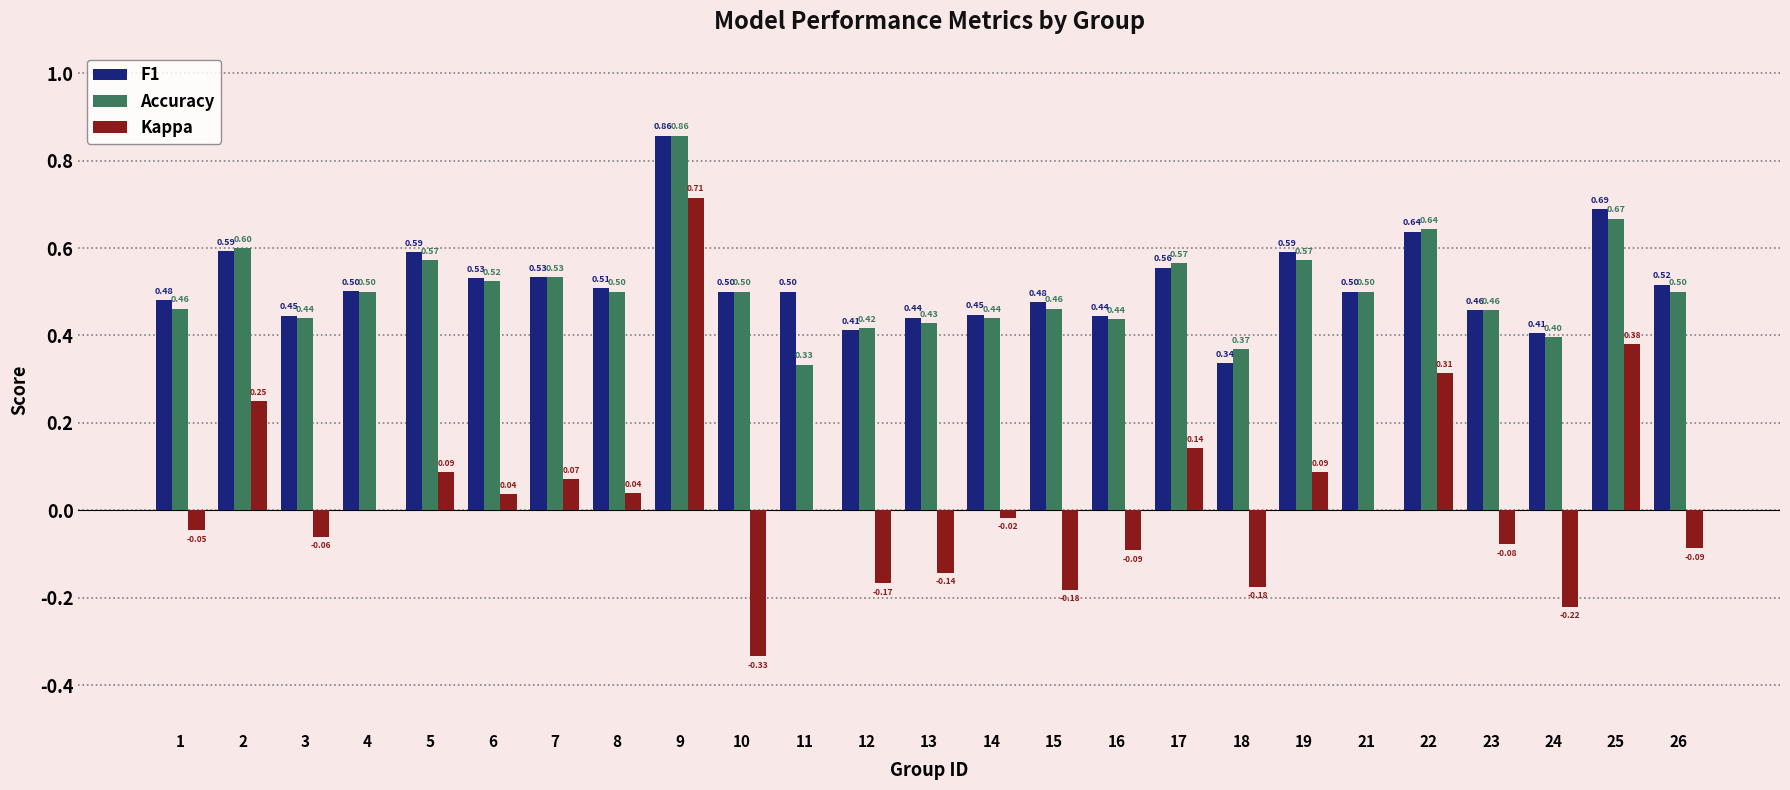

What is the total value across all series at 17?

1.3